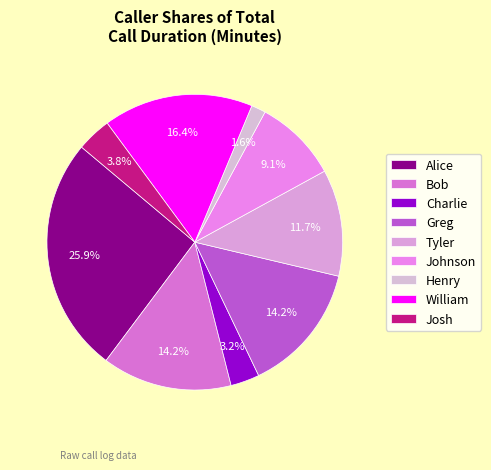

What is the ratio of the value at Josh to the value at Charlie?

1.2